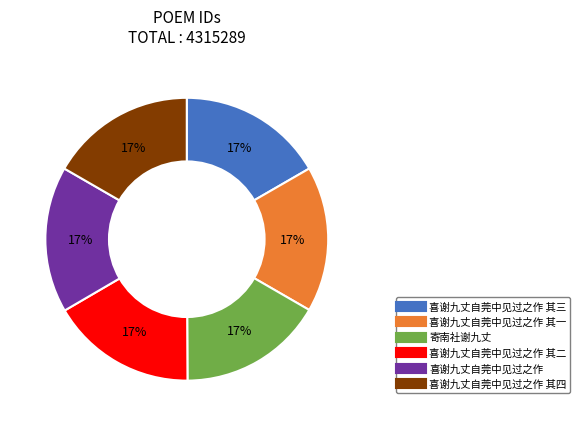

To the nearest percent, what is the average slice percentage?

17%